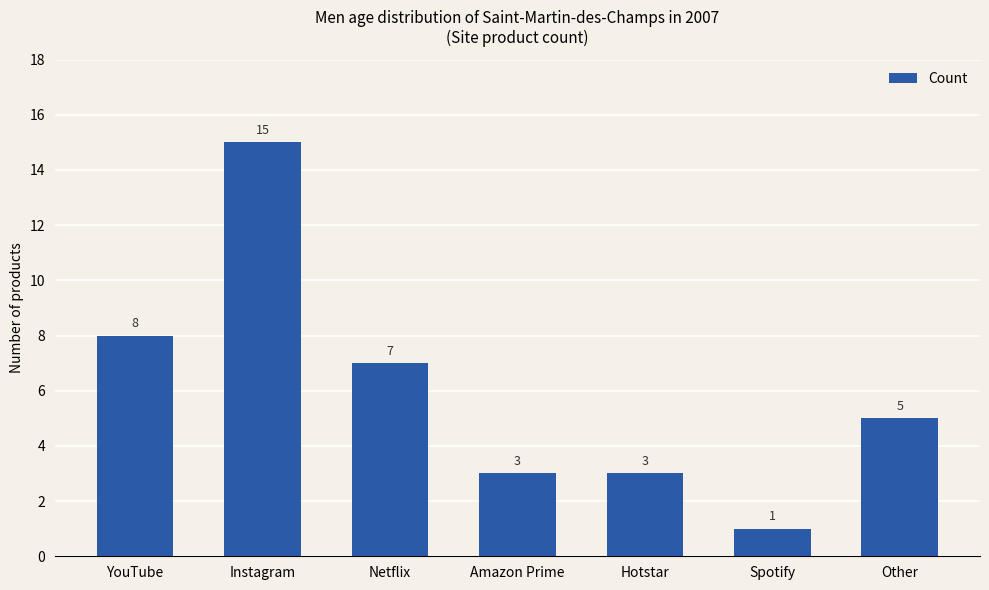

What is the sum of the values at Hotstar and Spotify?

4